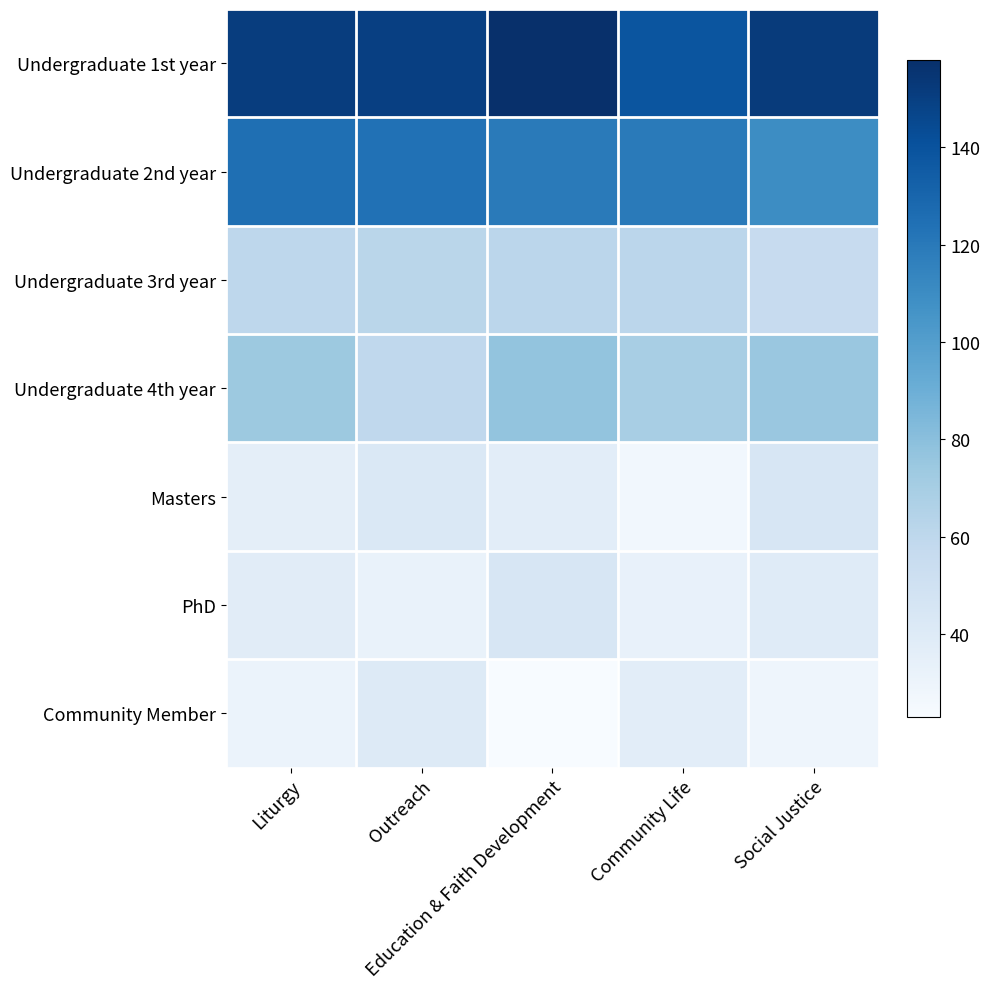

At which category does the chart reach its peak across all series?

Education & Faith Development